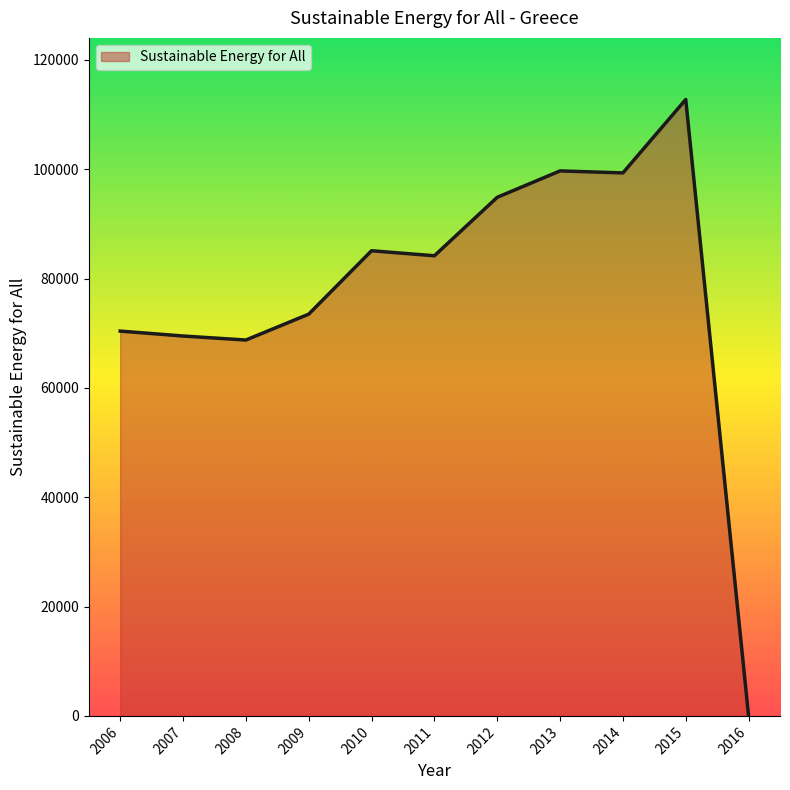

Is it true that the value at 2008 is 68754.5?

True